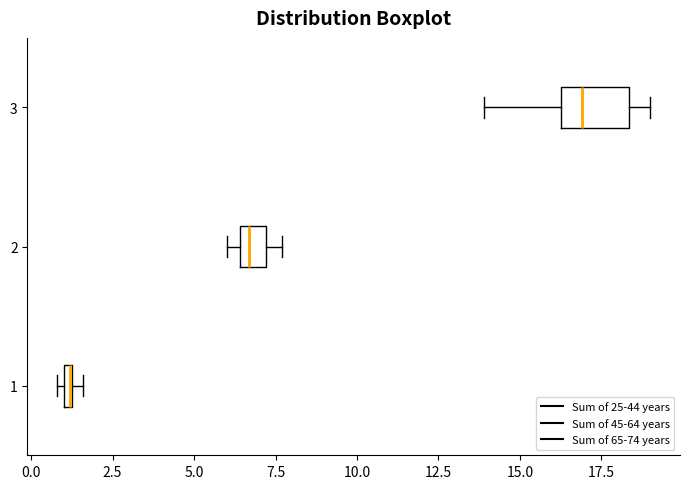

Where is the left edge of the box at y = 1 on the x-axis? The values are not printed on the chart, so give them approximately, as read against the axis.

1.0